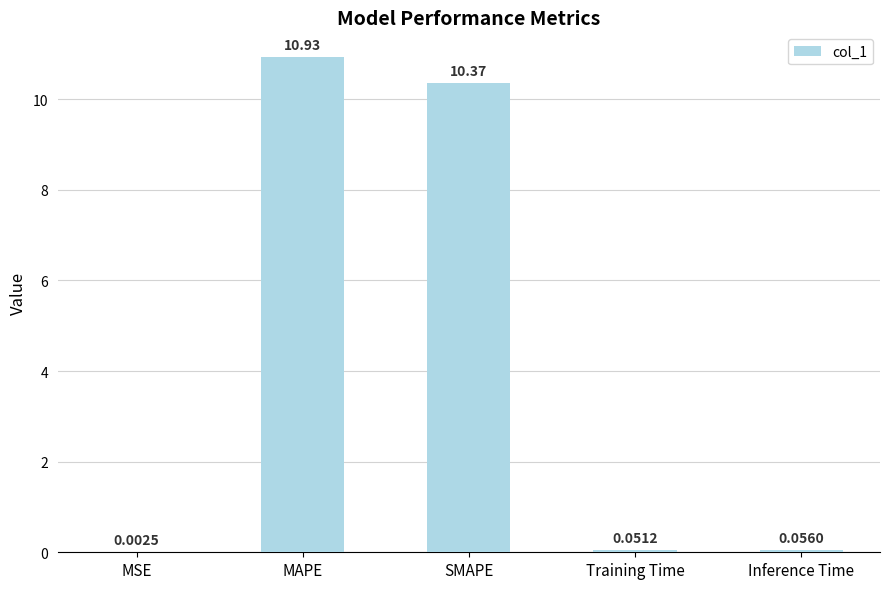

Which has a higher value, Inference Time or MAPE?

MAPE